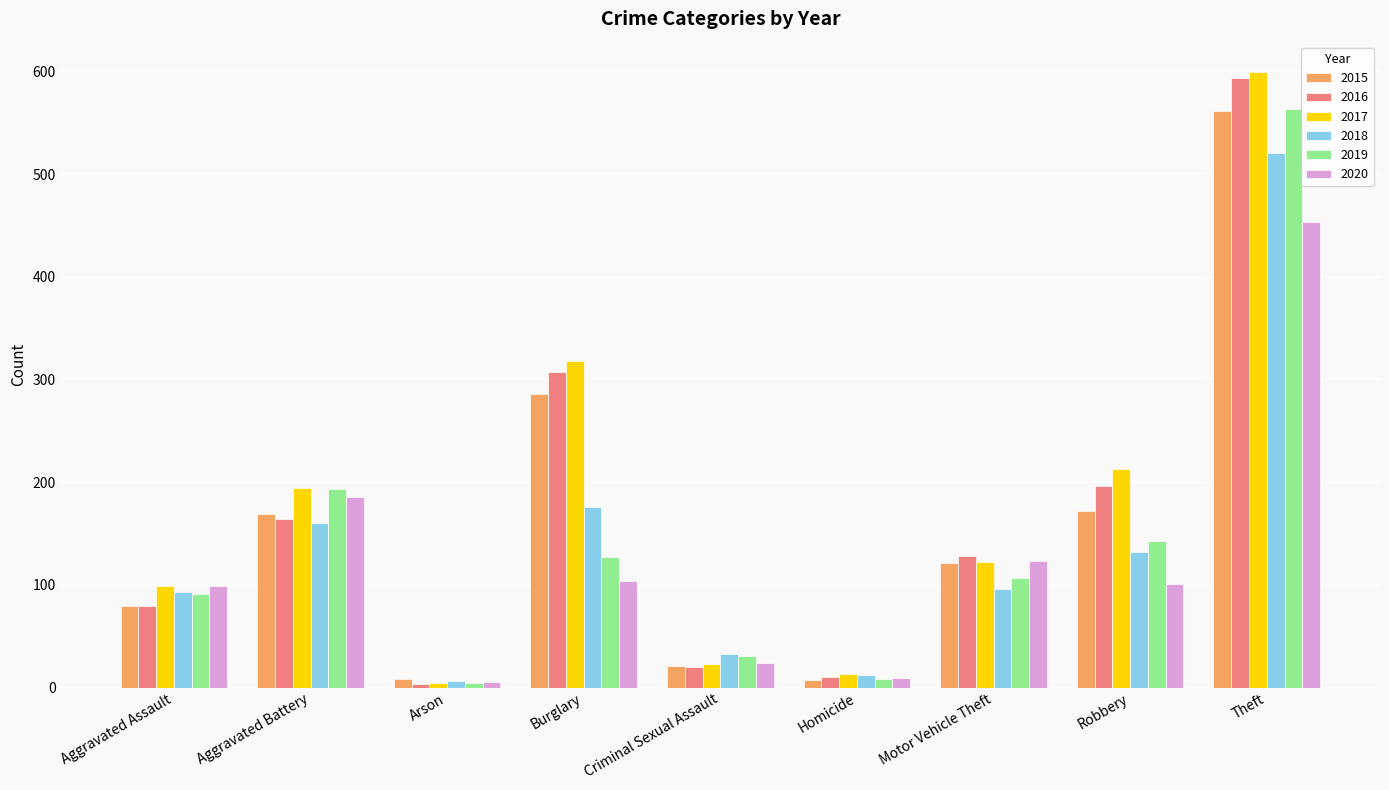

What is the label of the 7th bar from the left?

Motor Vehicle Theft